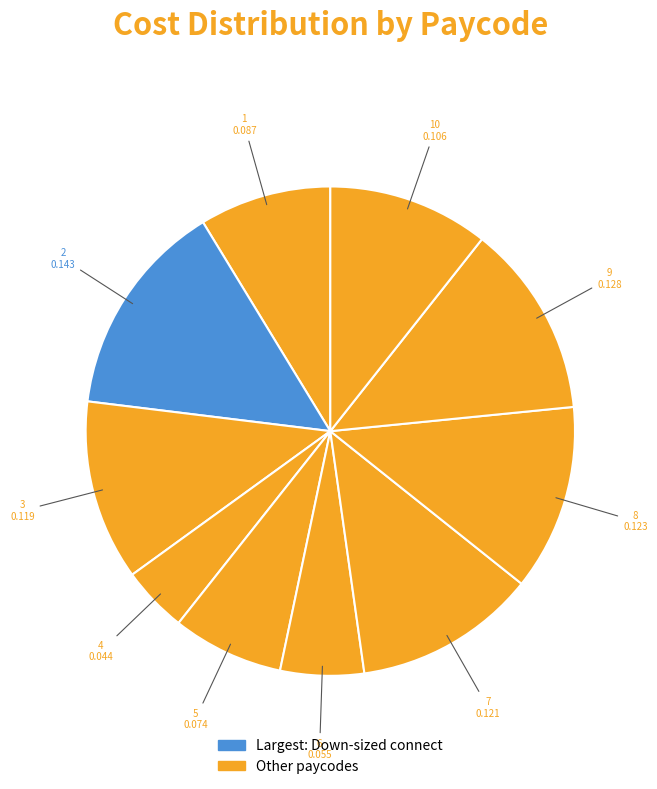

How many slices are in this pie chart?

10